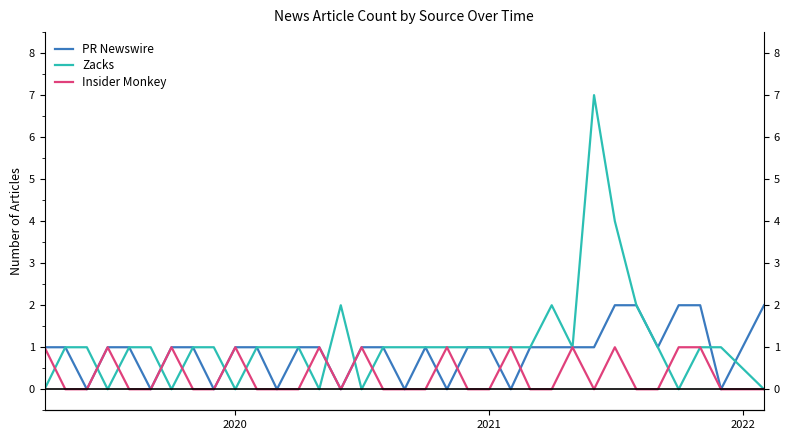

How many intersections are there between Zacks and PR Newswire?

7